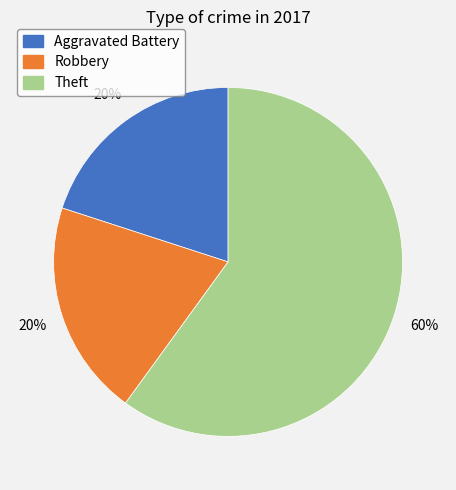

How many slices are in this pie chart?

3